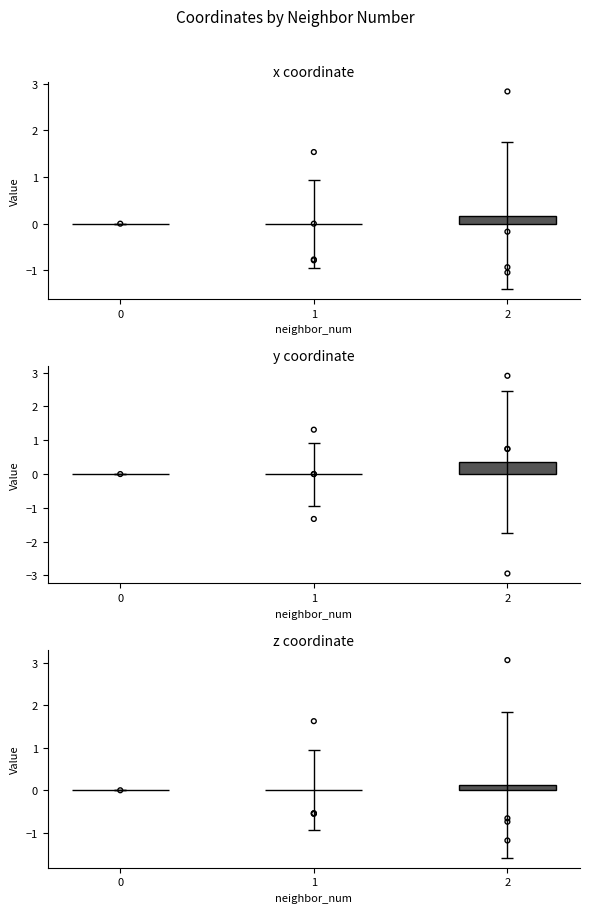

What are all the series names shown in the legend?

x, y, z